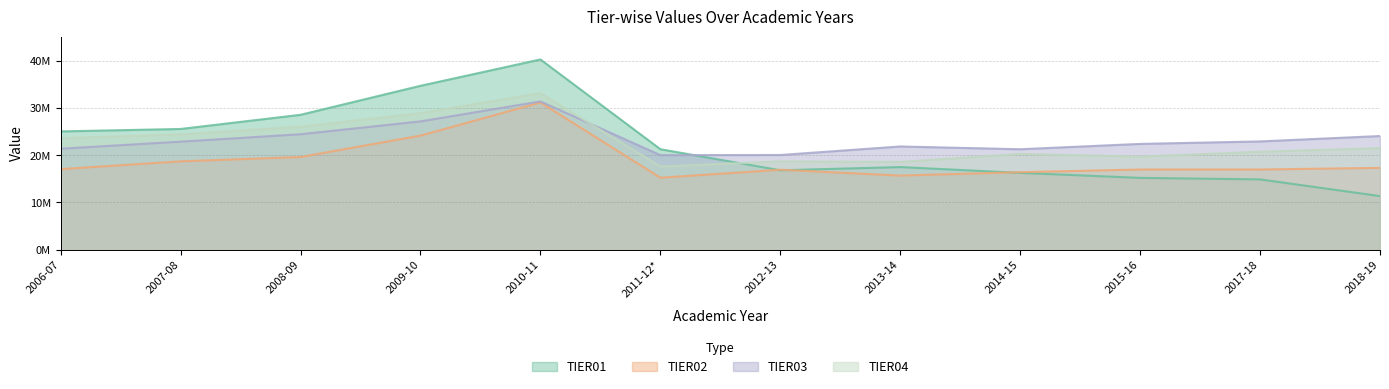

What are all the series names shown in the legend?

TIER01, TIER02, TIER03, TIER04